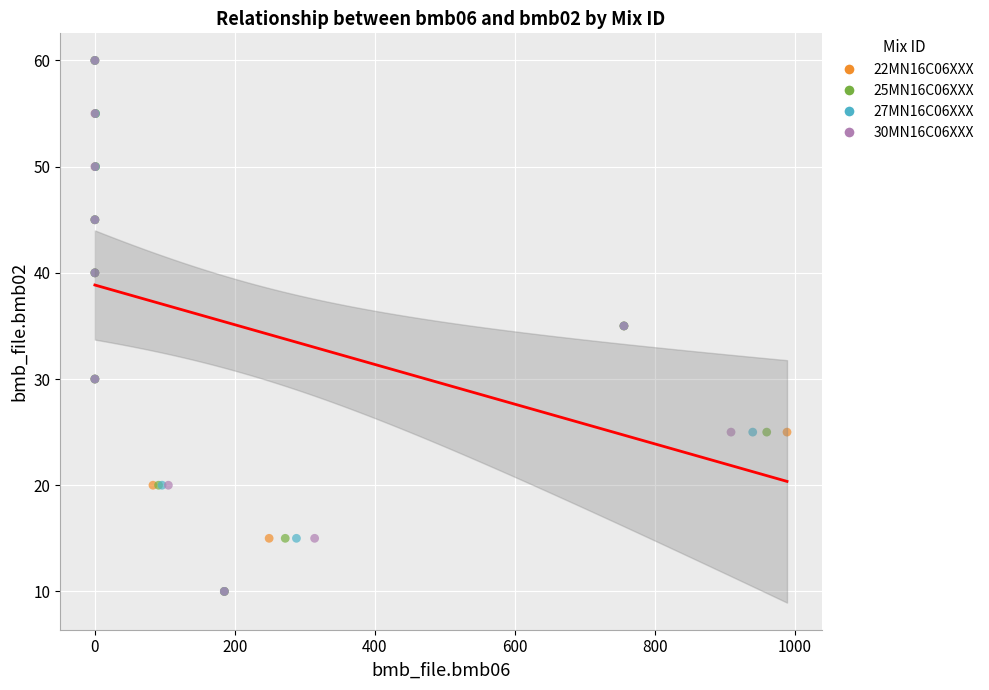

What are all the series names shown in the legend?

22MN16C06XXX, 25MN16C06XXX, 27MN16C06XXX, 30MN16C06XXX